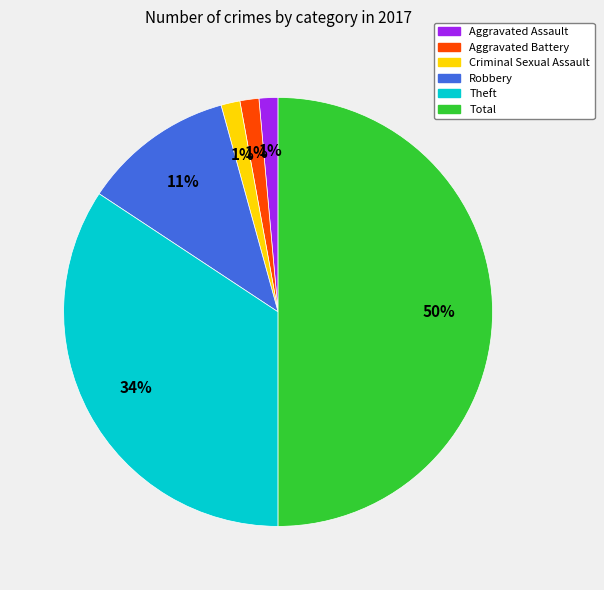

Count the number of slices in the pie.

6